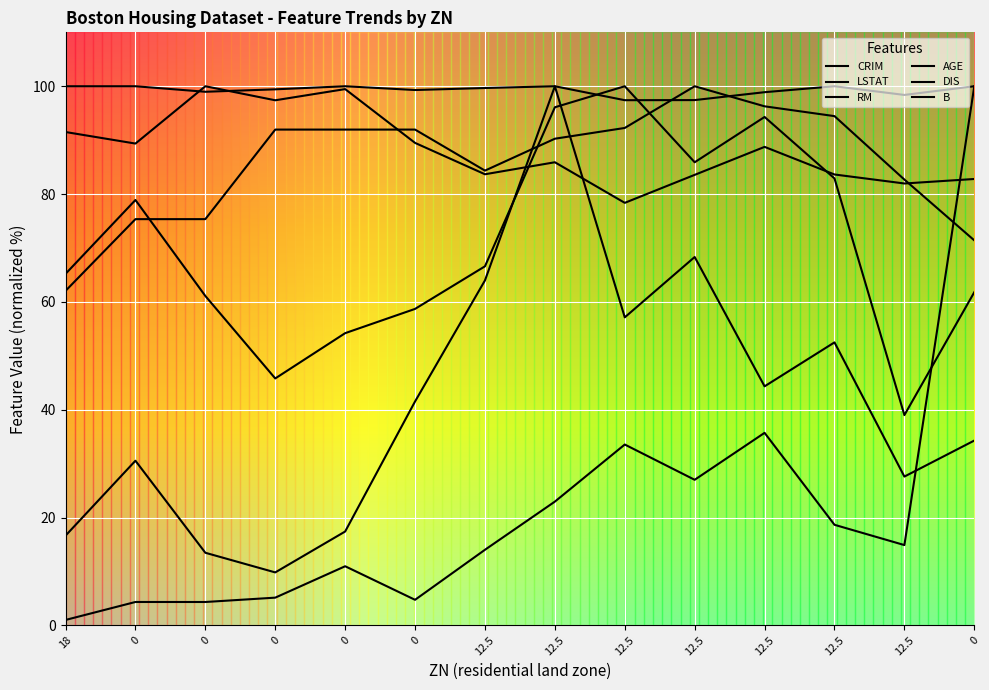

Where does the B series first go above 99?

18